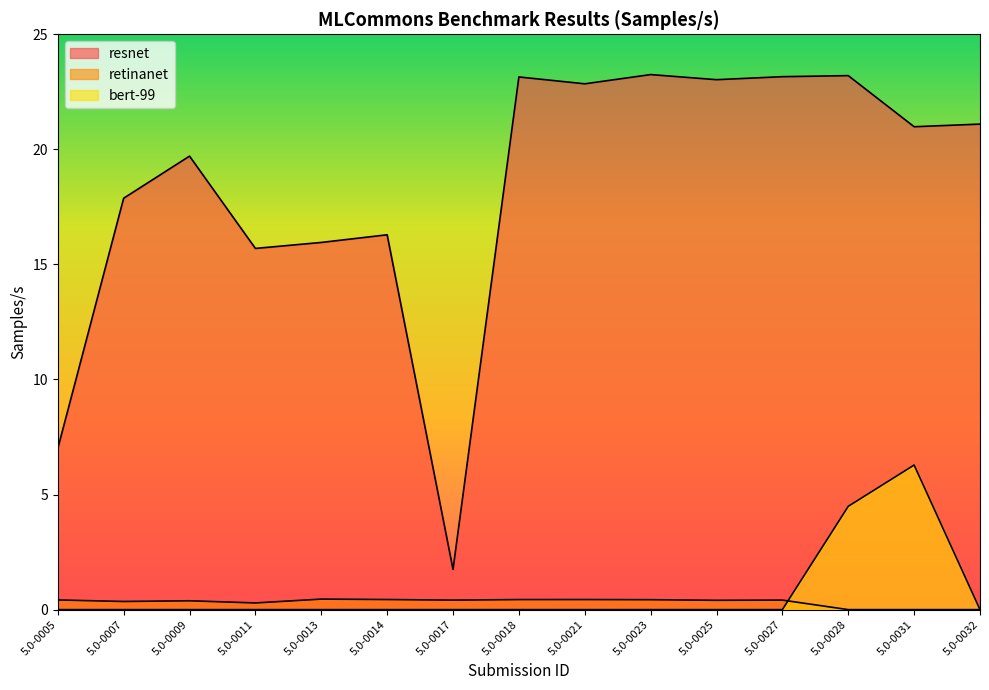

Is the value of retinanet at 5.0-0023 greater than the value of bert-99 at 5.0-0027?

Yes